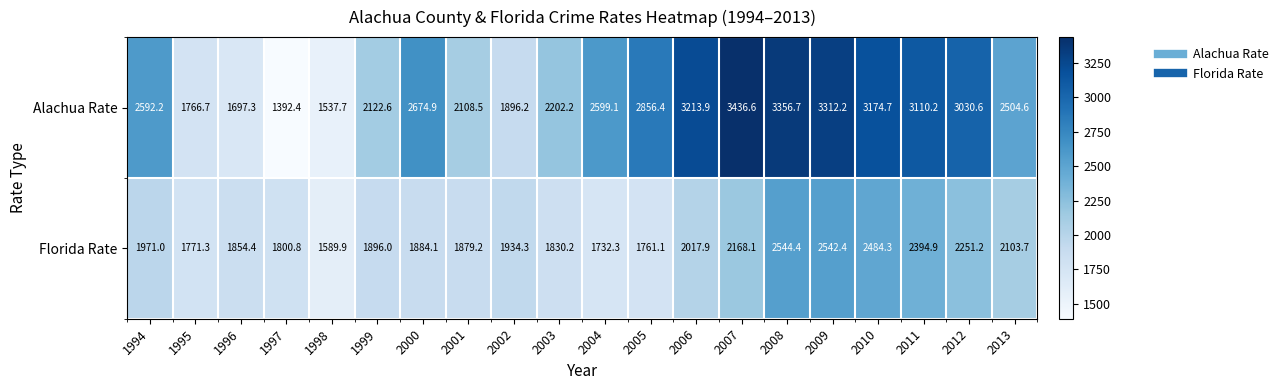

What is the smallest value displayed?

1392.4